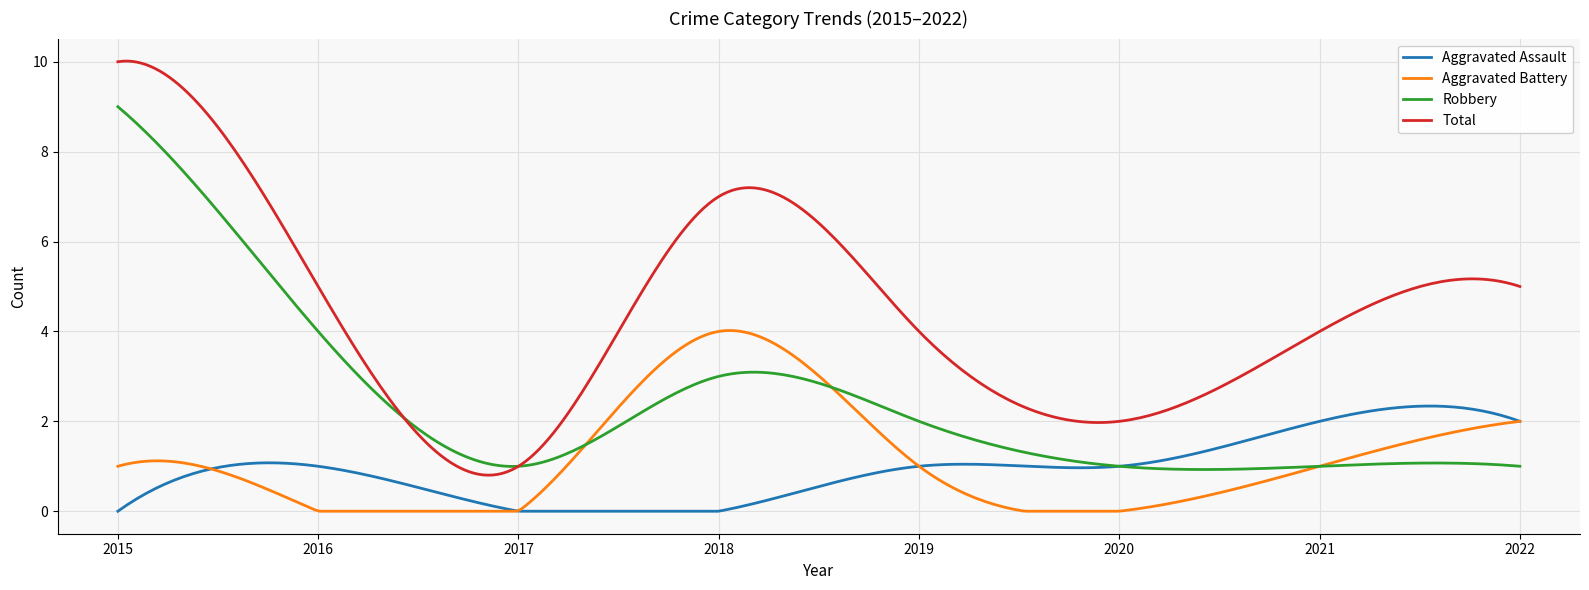

List the series in order of their peak value, highest first.

Total, Robbery, Aggravated Battery, Aggravated Assault